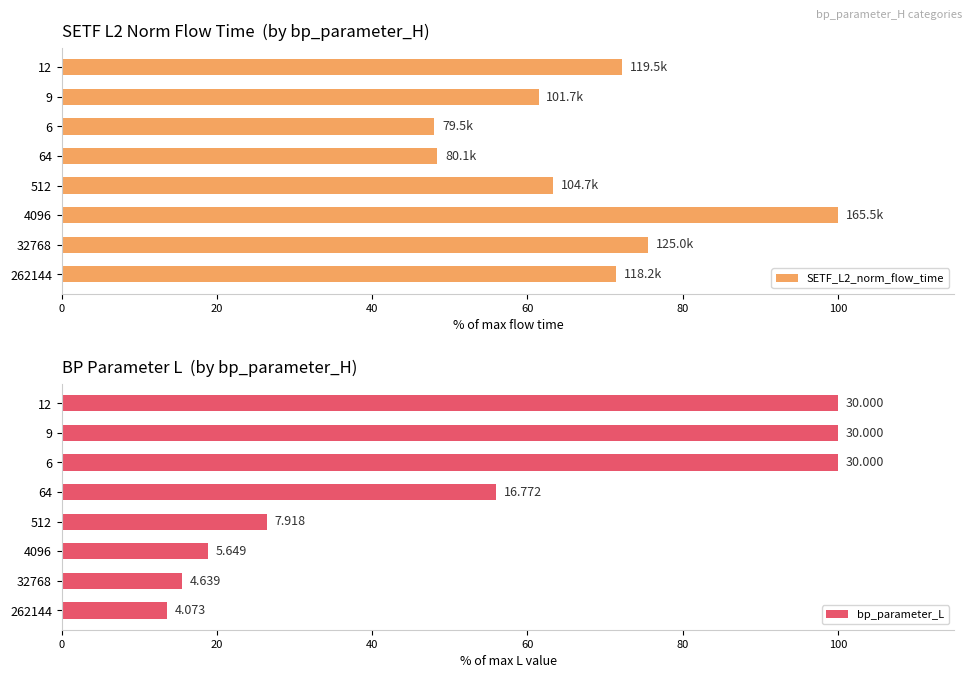

Rank the series by their average value, from highest to lowest.

SETF_L2_norm_flow_time, bp_parameter_L